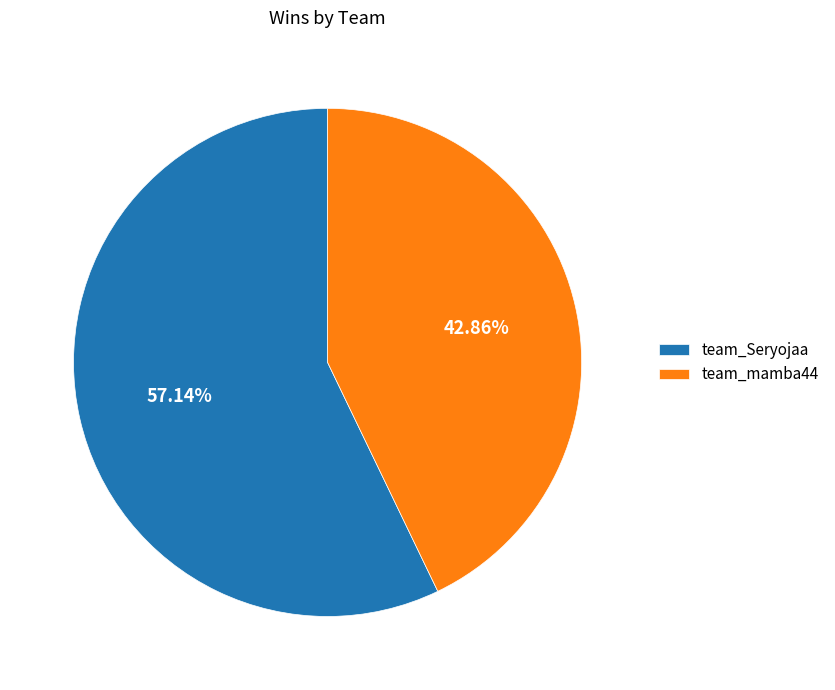

How many slices are in this pie chart?

2